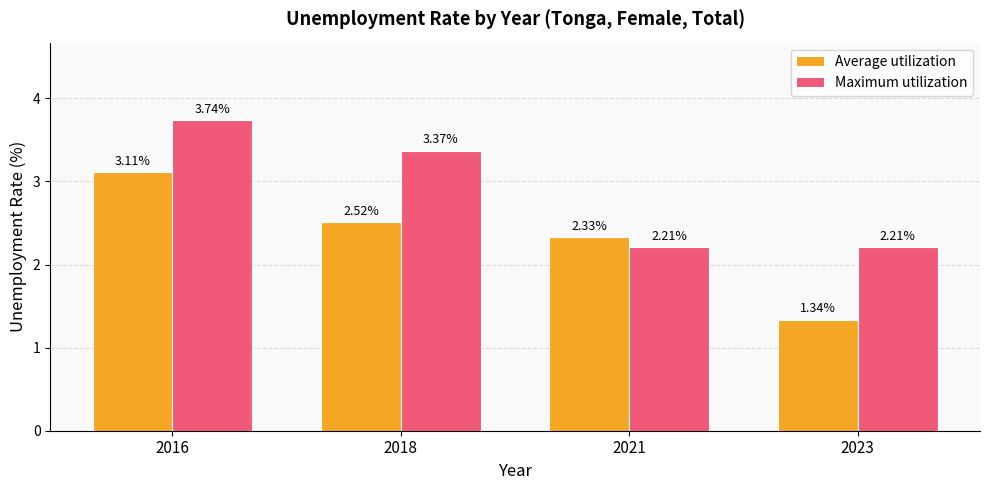

True or false: Average utilization has a value of 1.9 at 2016.

False